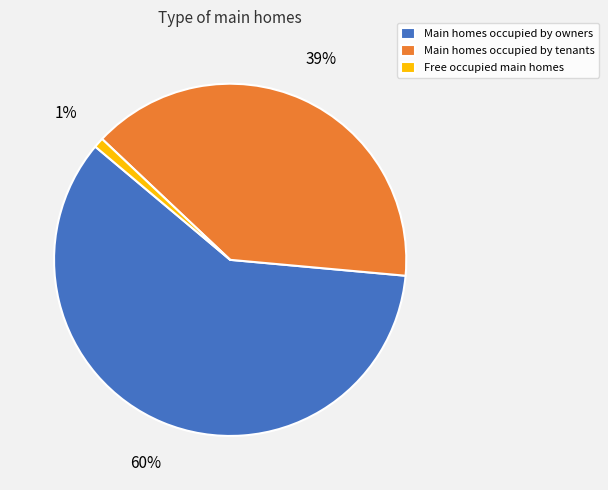

True or false: Main homes occupied by tenants accounts for 48% of the total.

False